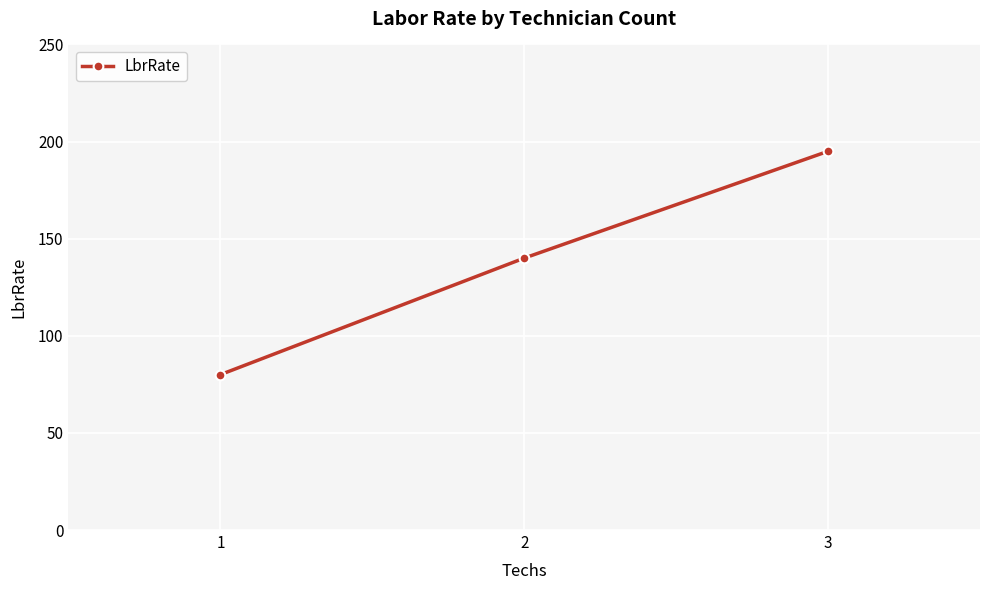

Which label corresponds to the smallest value in the chart?

1